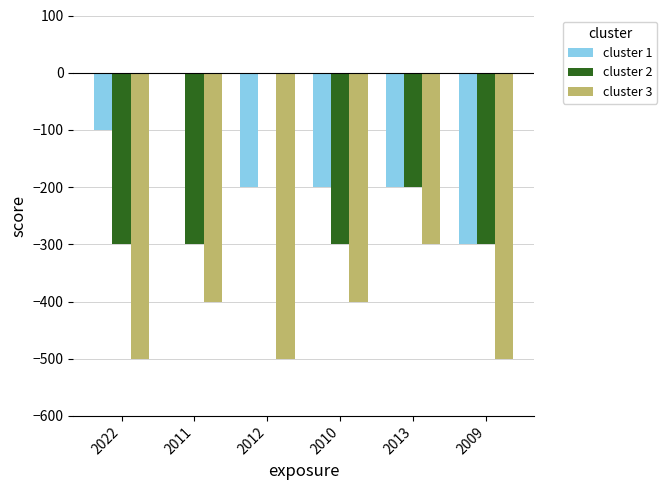

How many groups of bars are there?

6